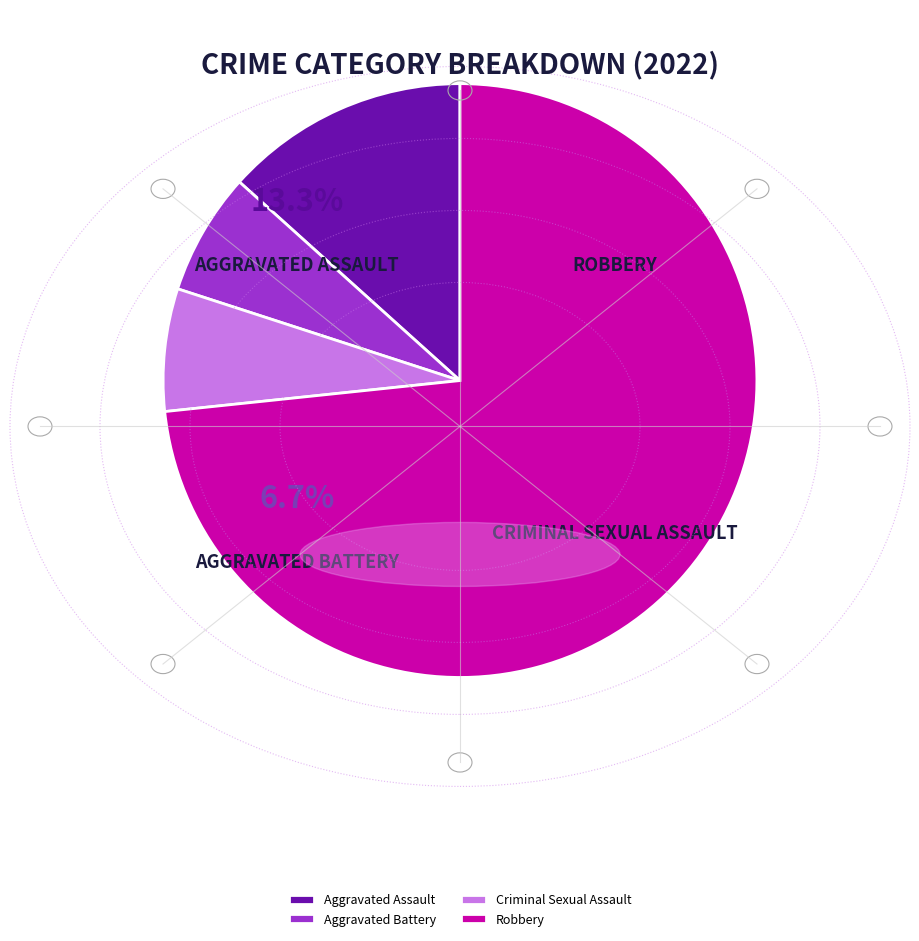

To the nearest percent, what percentage of the pie is Aggravated Battery?

7%